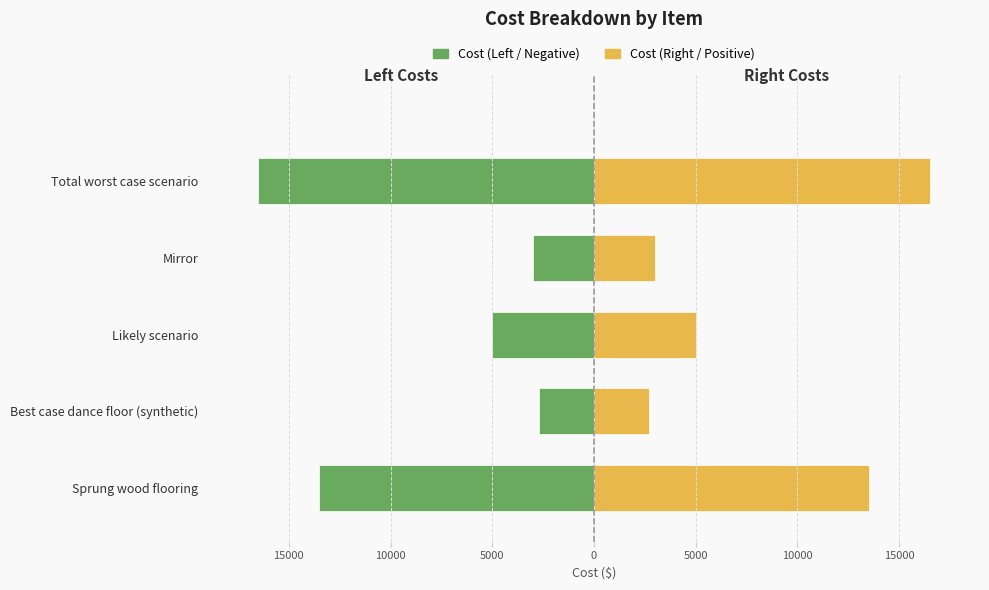

What is the lowest value of the Cost (Left / Negative) series?

-16500